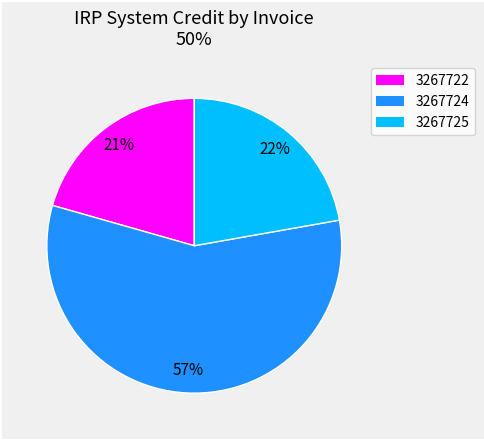

To the nearest percent, what is the average slice percentage?

33%